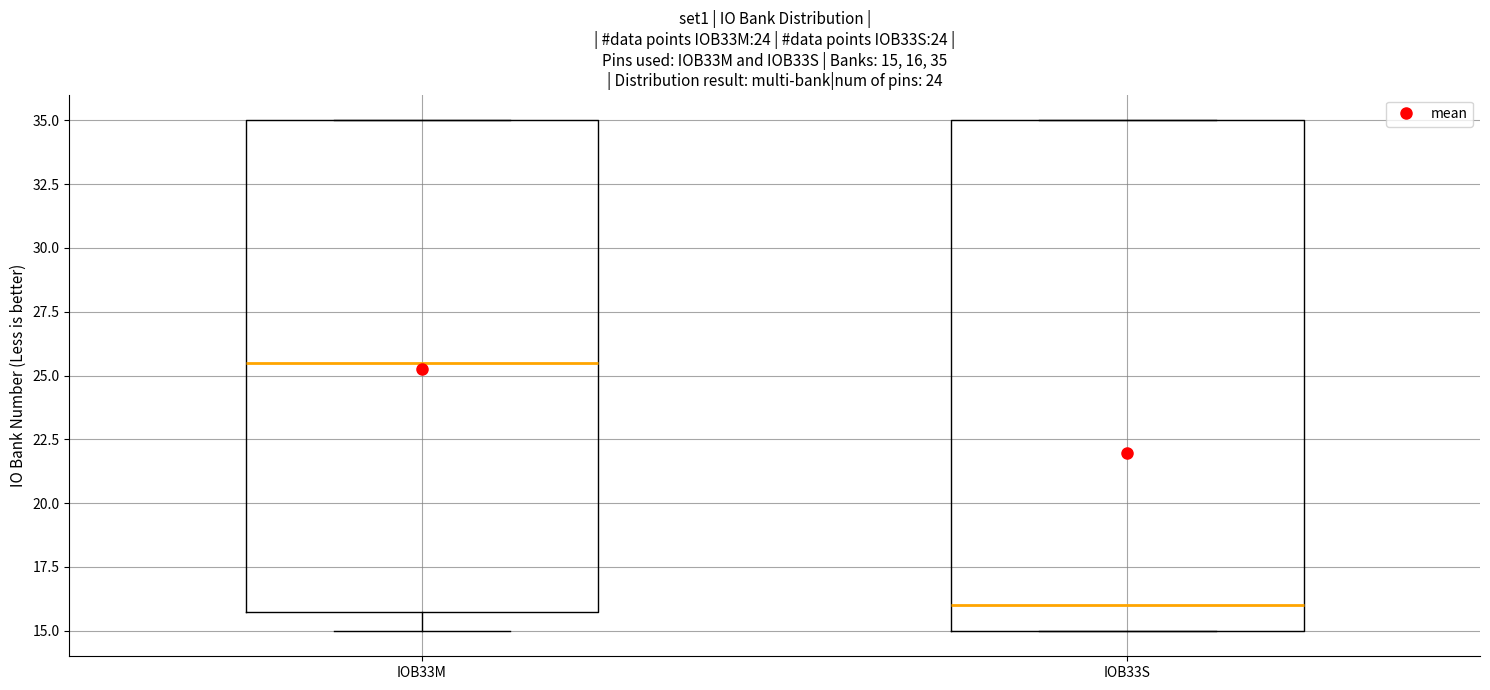

Which box has the lowest median line?

IOB33S